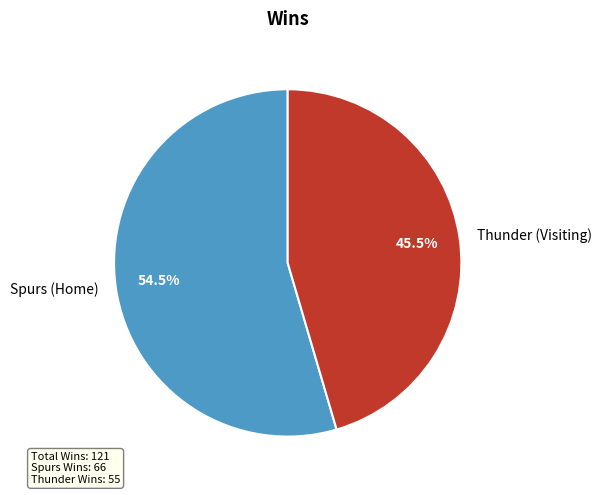

What is the total percentage of Spurs (Home) and Thunder (Visiting)?

100.0%